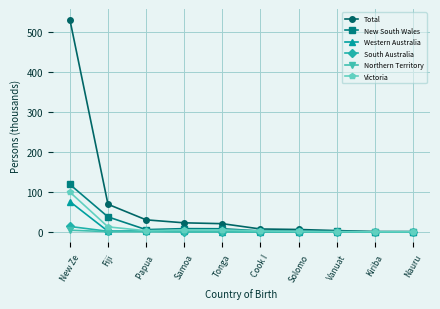

What is the label of the 6th point from the left?

Cook I